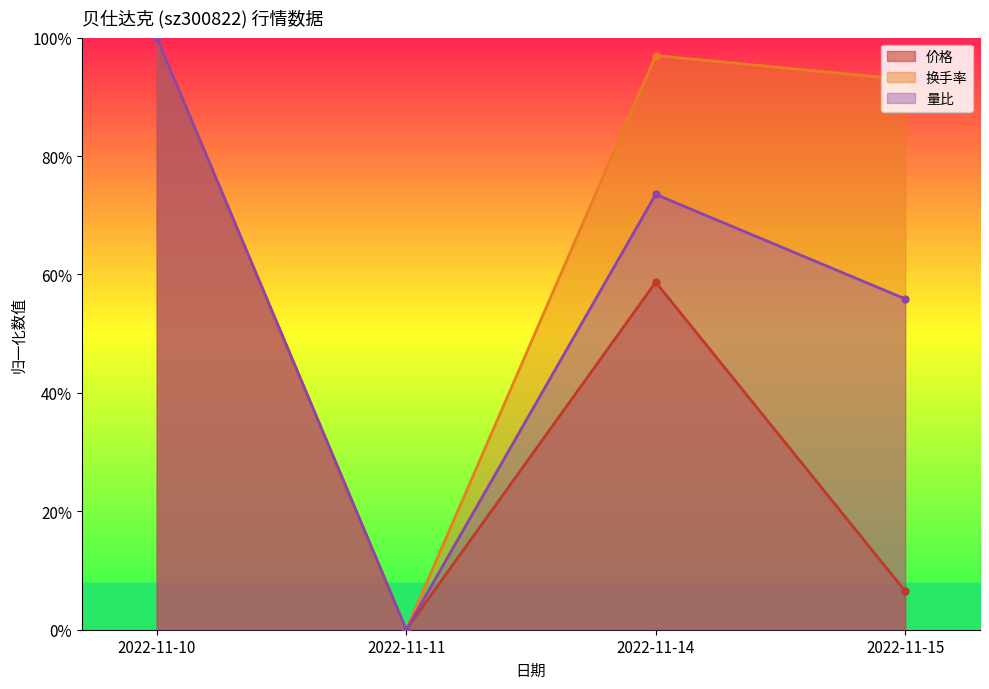

Where is the first local maximum for 量比?

2022-11-14